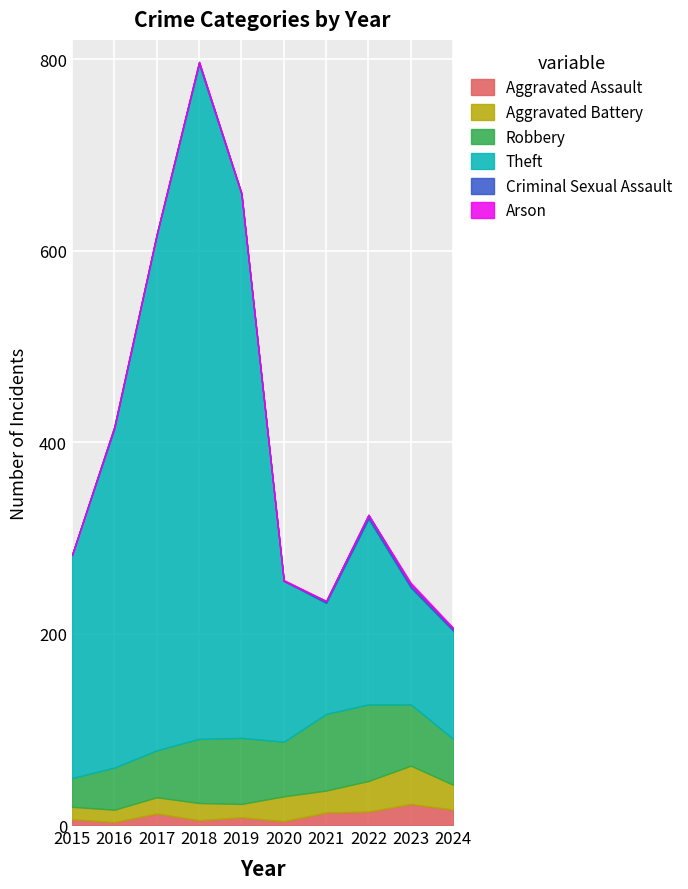

Where is Robbery nearest to the value 55?

2020